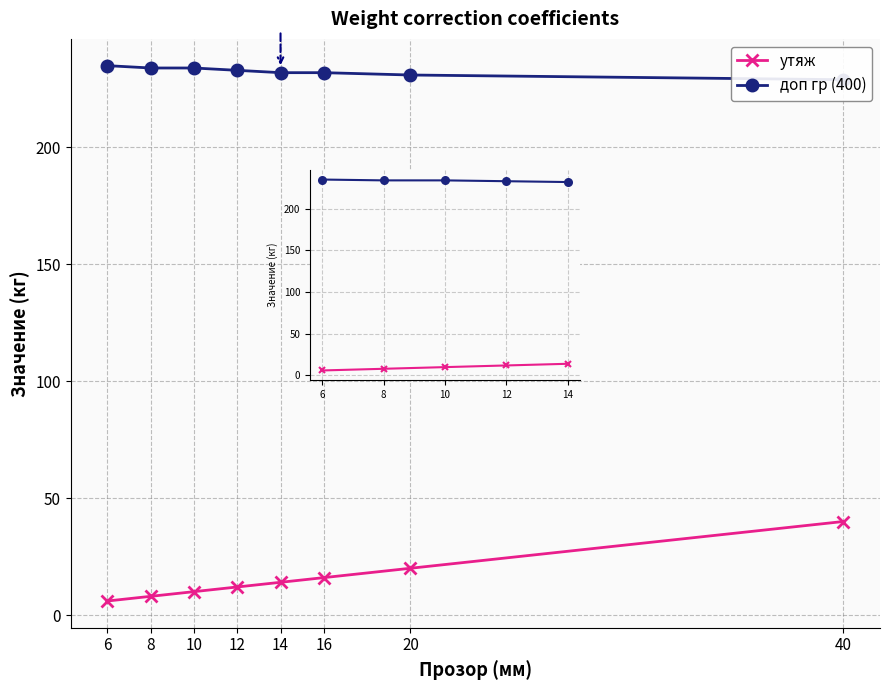

At which category is the sum across all series the highest?

14